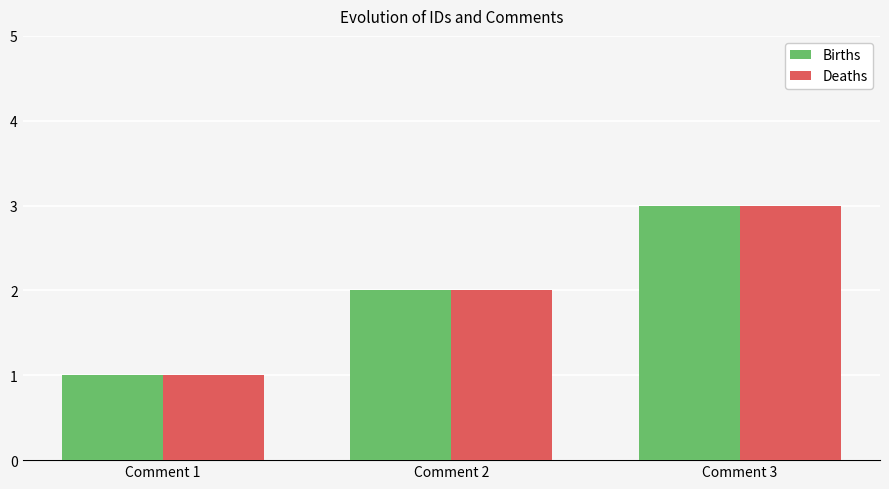

At which label does Births reach its minimum?

Comment 1